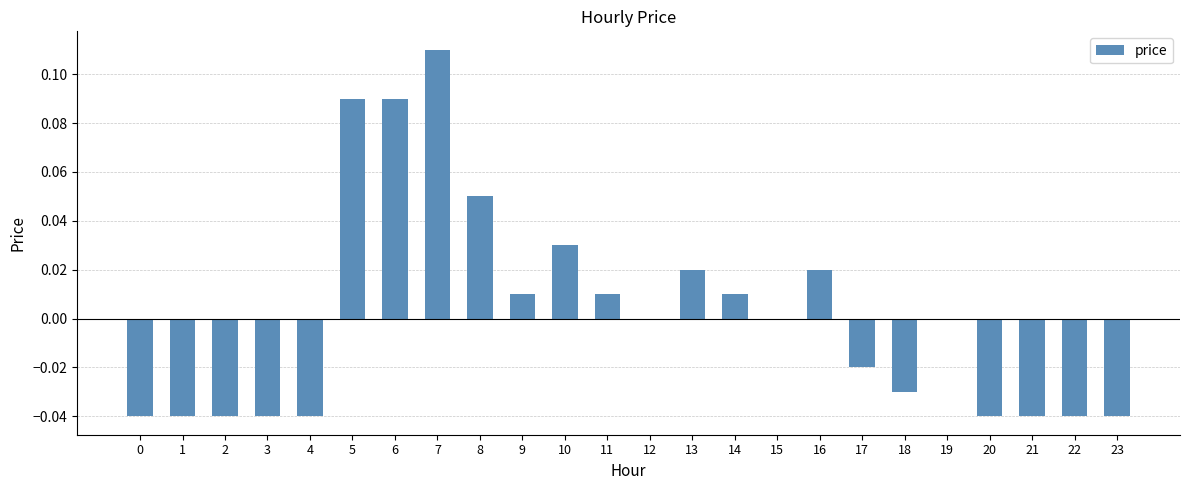

The value at 23 is -0.1. True or false?

False